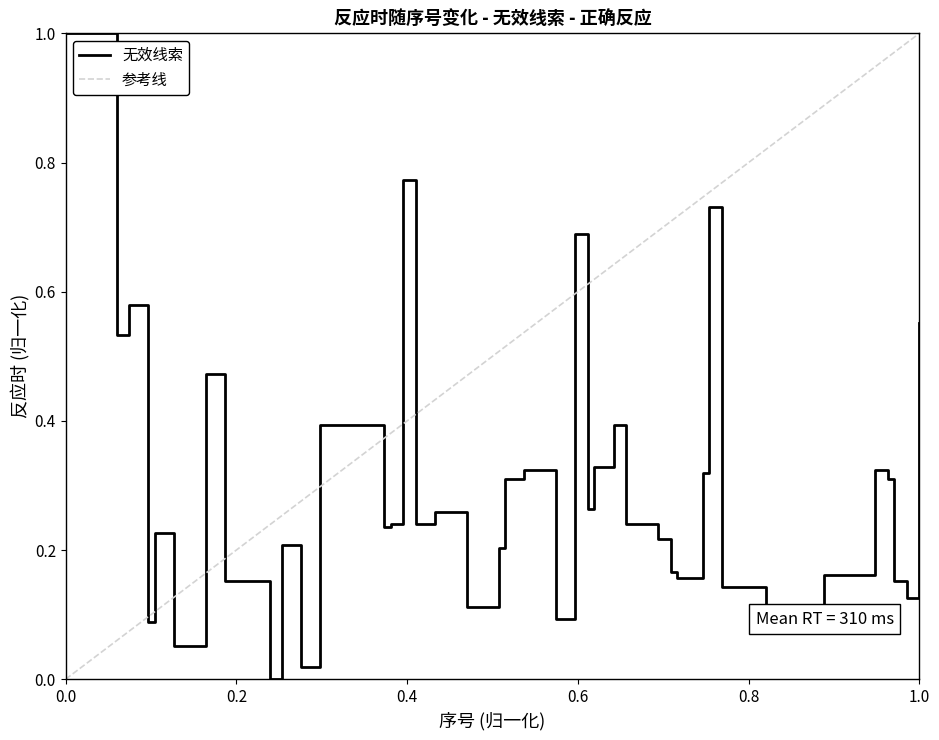

Does the chart have visible grid lines?

No